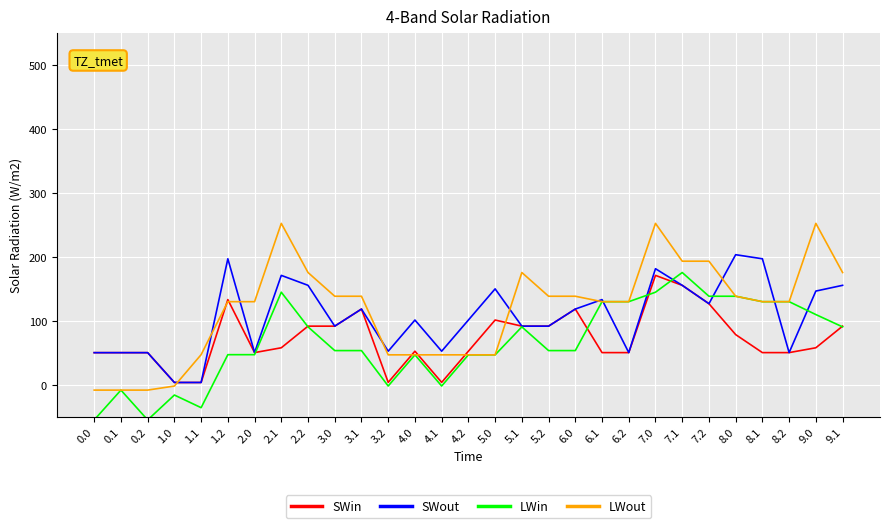

At which category is the sum across all series the highest?

7.0